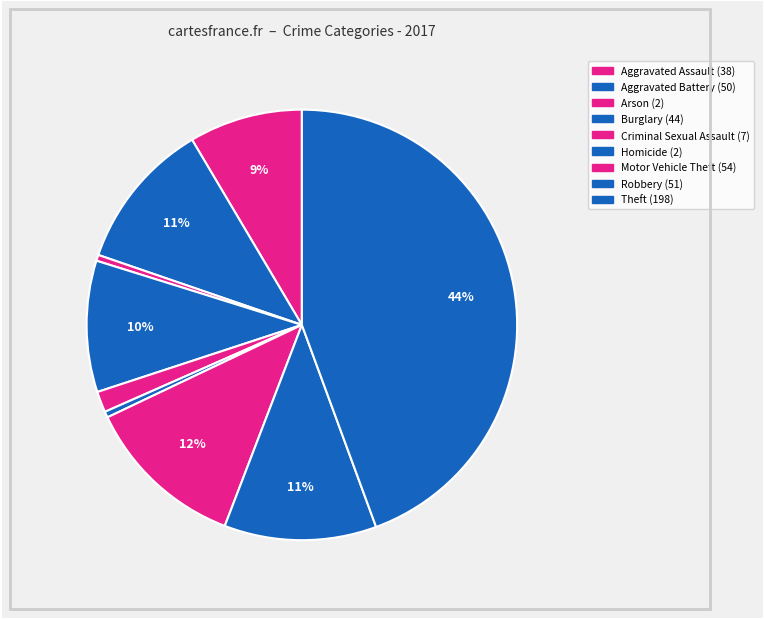

To the nearest percent, what is the difference between the largest and smallest slice percentages?

44%